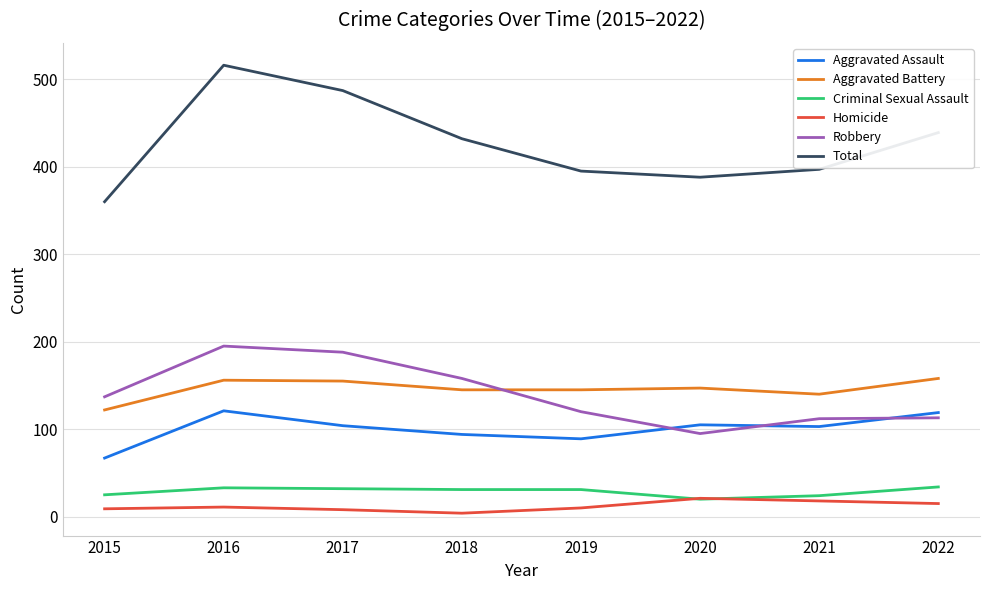

True or false: Aggravated Assault and Total intersect in this chart.

False